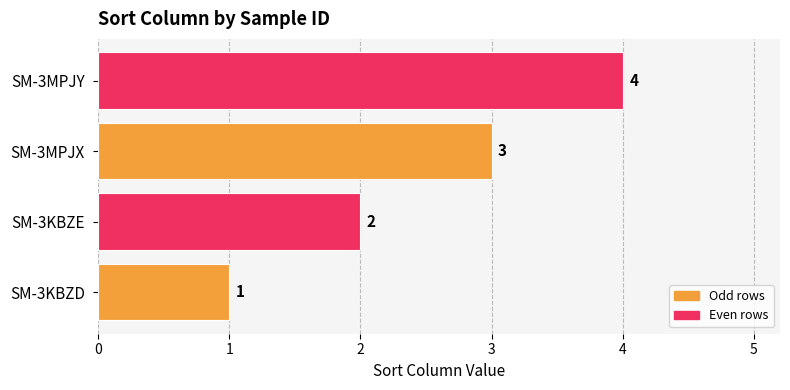

At which label is the value closest to 2?

SM-3KBZE